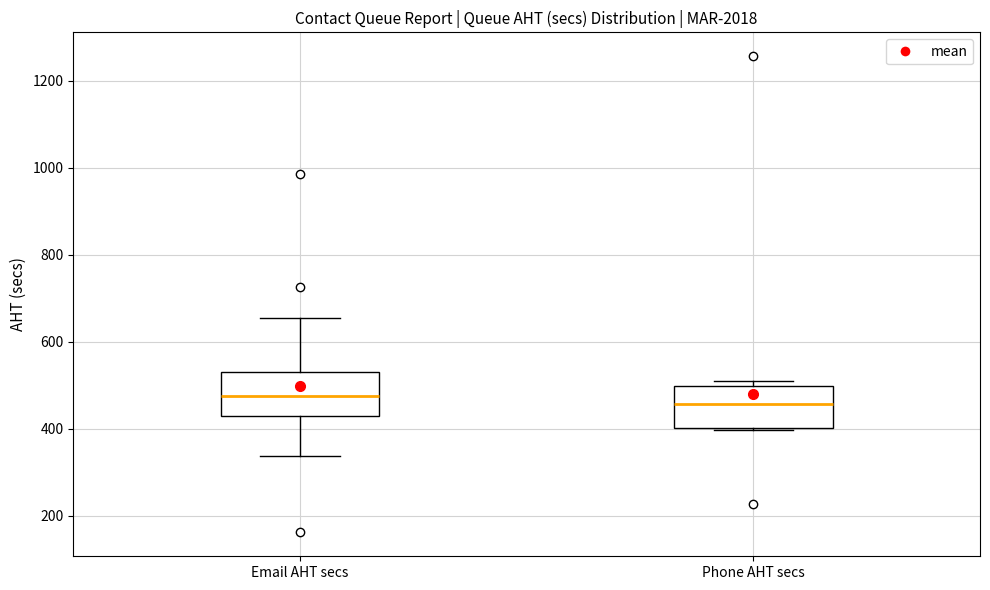

Reading left to right, transcribe this box plot: for each box, give where its median line is, the range the box spans, and where its two whiskers end, as read against the y-axis. The values are not printed on the chart, so give them approximately, as read against the axis.

Email AHT secs: median 480, box 420 to 540, whiskers 340 to 660
Phone AHT secs: median 460, box 400 to 500, whiskers 400 to 520